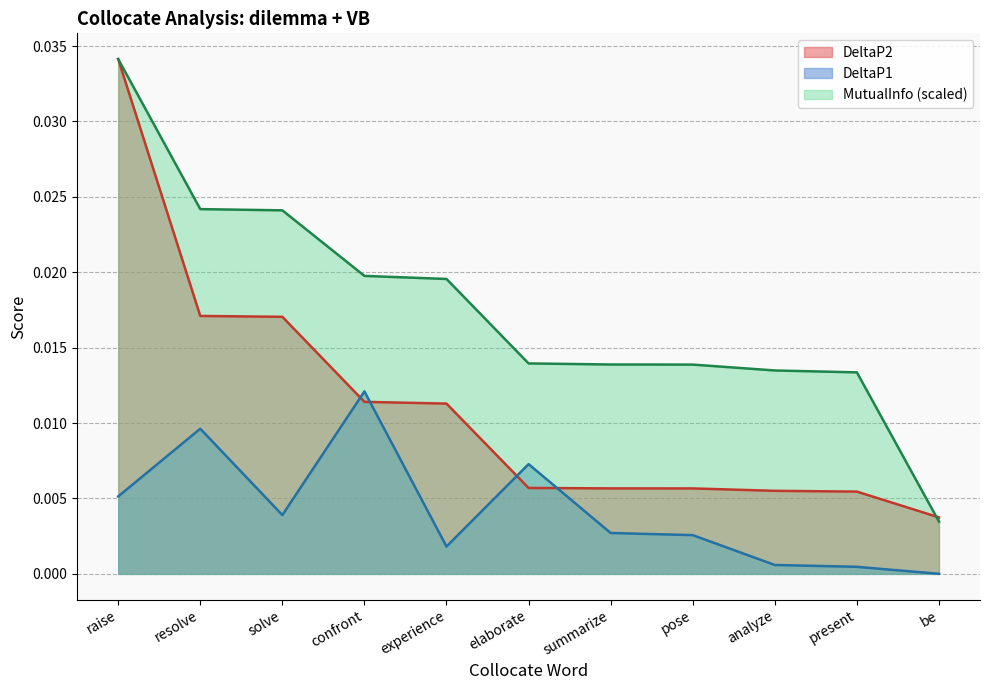

How many lines are shown in the chart?

3